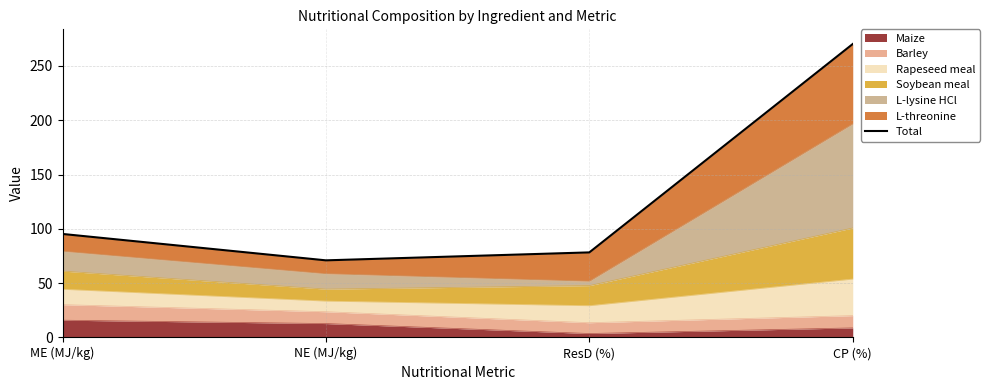

Which label corresponds to the smallest value in the chart?

NE (MJ/kg)